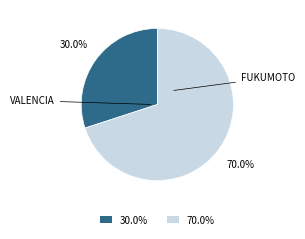

Is there a majority slice in this chart?

Yes